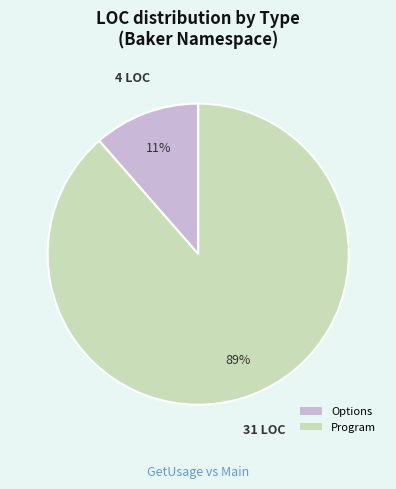

What percentage is the Options slice, to the nearest percent?

11%